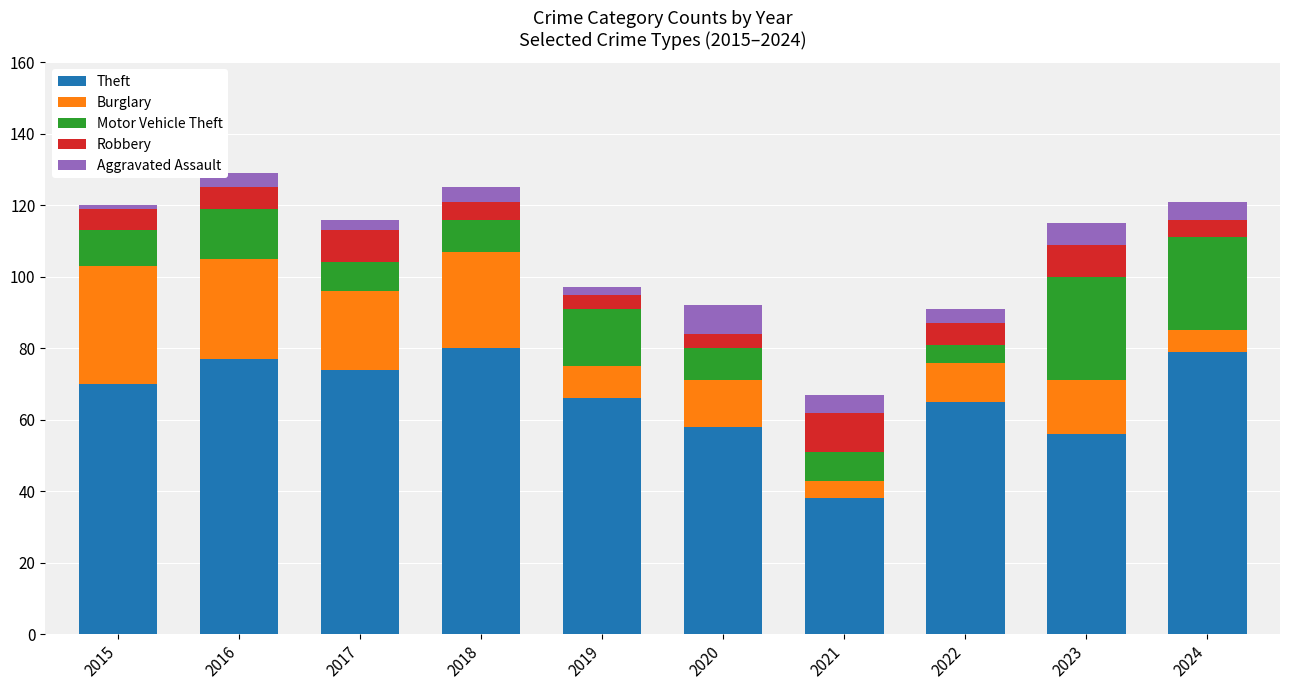

True or false: Theft has a value of 63 at 2021.

False